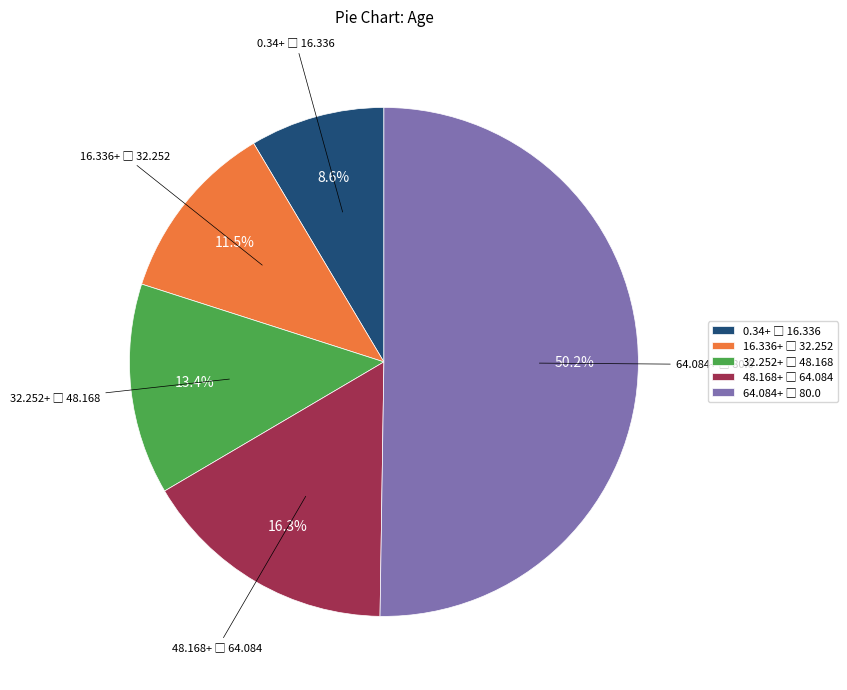

Count the number of slices in the pie.

5